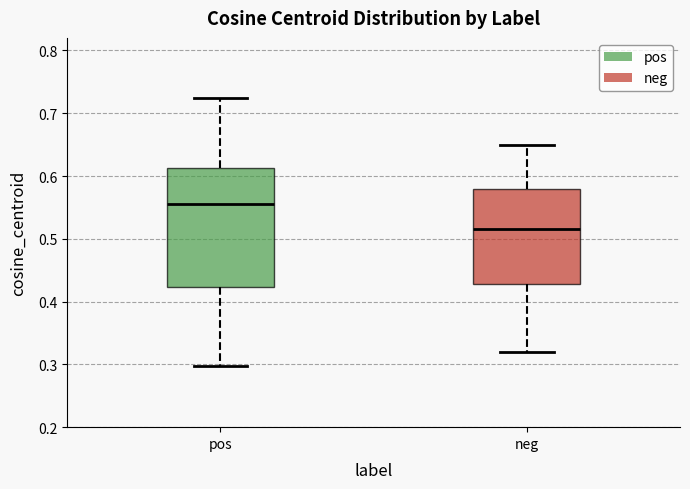

Which box's median line is the highest?

pos